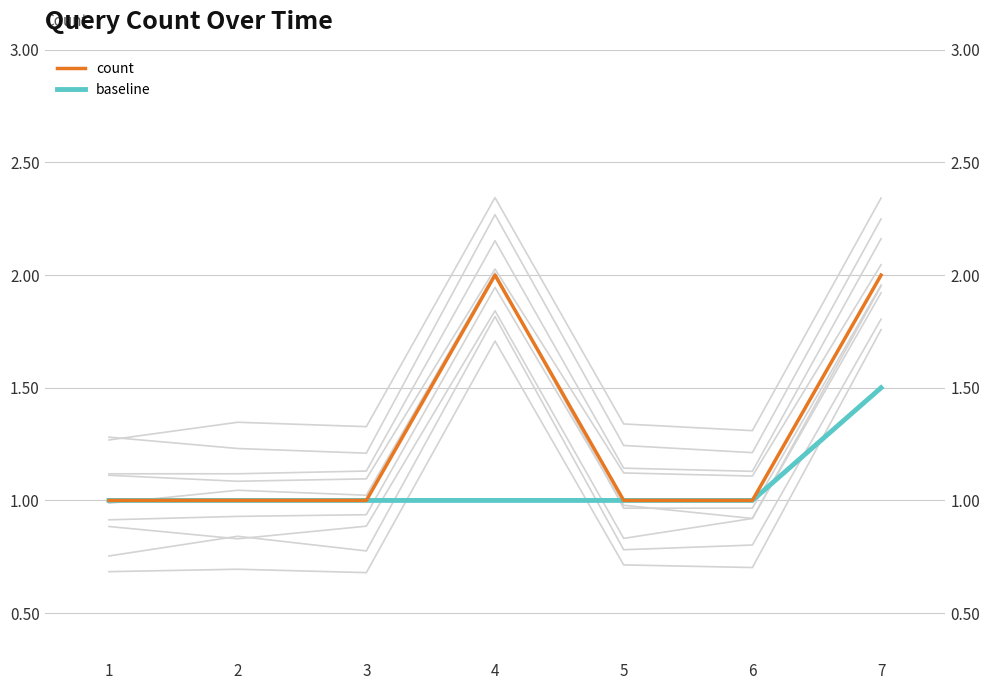

Reading left to right, what are all the values shown in this chart?

count: 1.0	1.0	1.0	2.0	1.0	1.0	2.0
baseline: 1.0	1.0	1.0	1.0	1.0	1.0	1.5